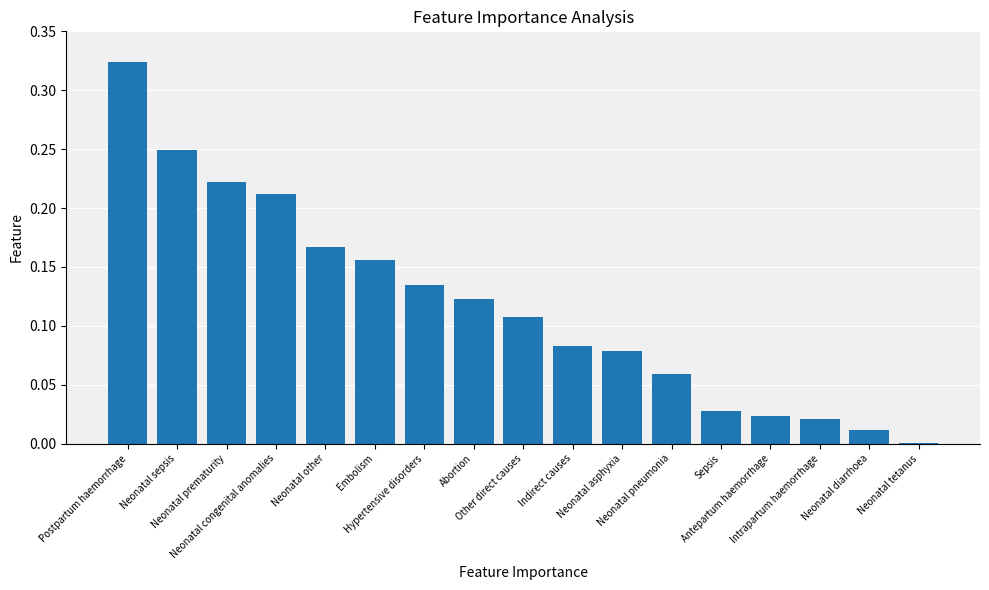

What is the sum of all values?

2.0